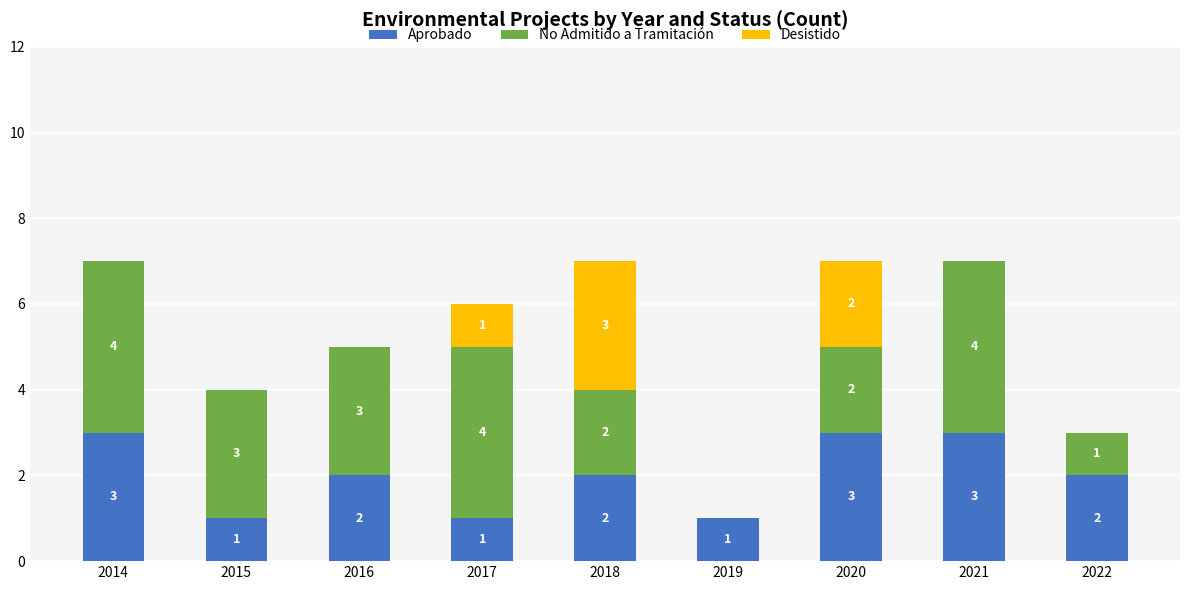

The Aprobado series shows 1 at 2020. True or false?

False